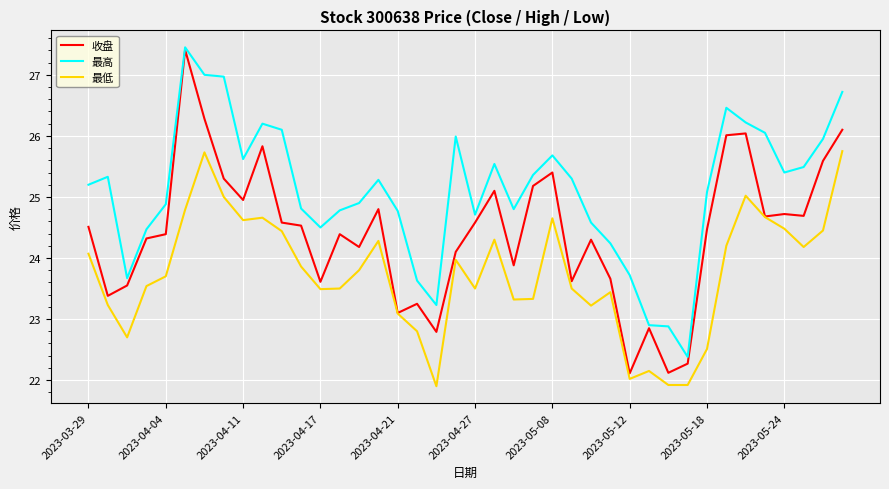

True or false: 最高 and 最低 cross at least once.

False